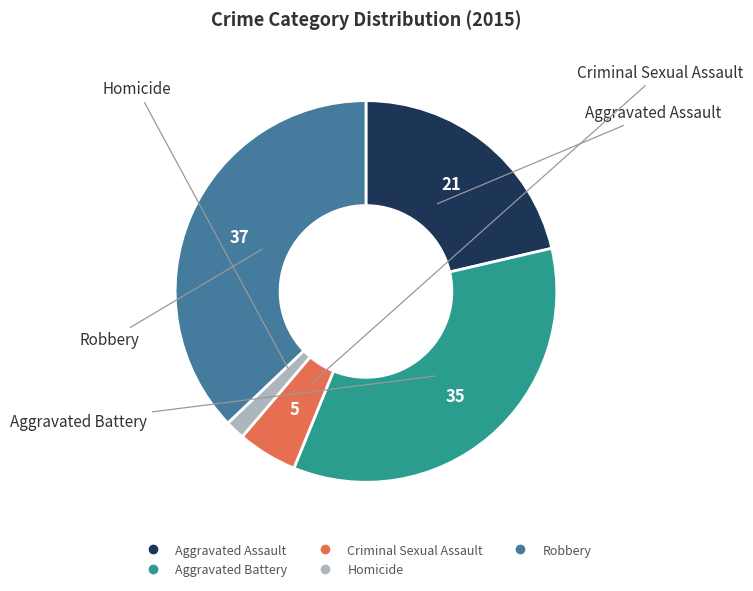

How many slices are in this pie chart?

5